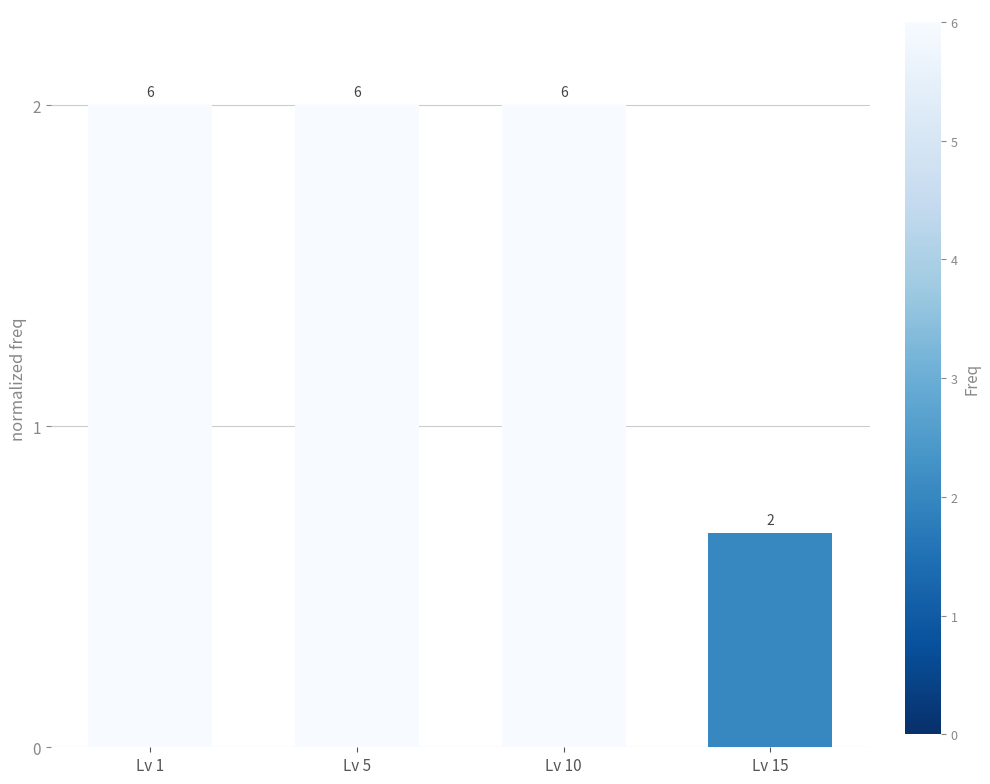

The chart shows a value of 0.2 at Lv 15. True or false?

False